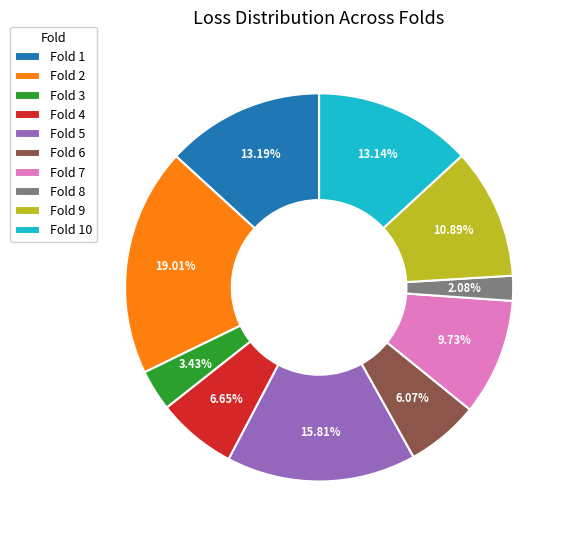

To the nearest percent, what percentage of the pie is Fold 7?

10%